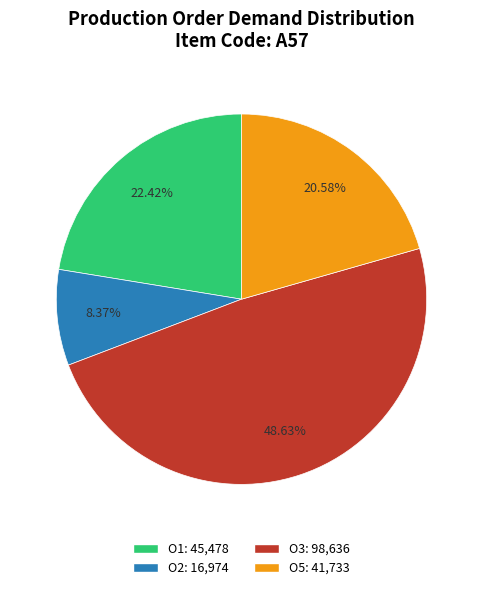

Combined, do O1 and O2 account for over 50%?

No